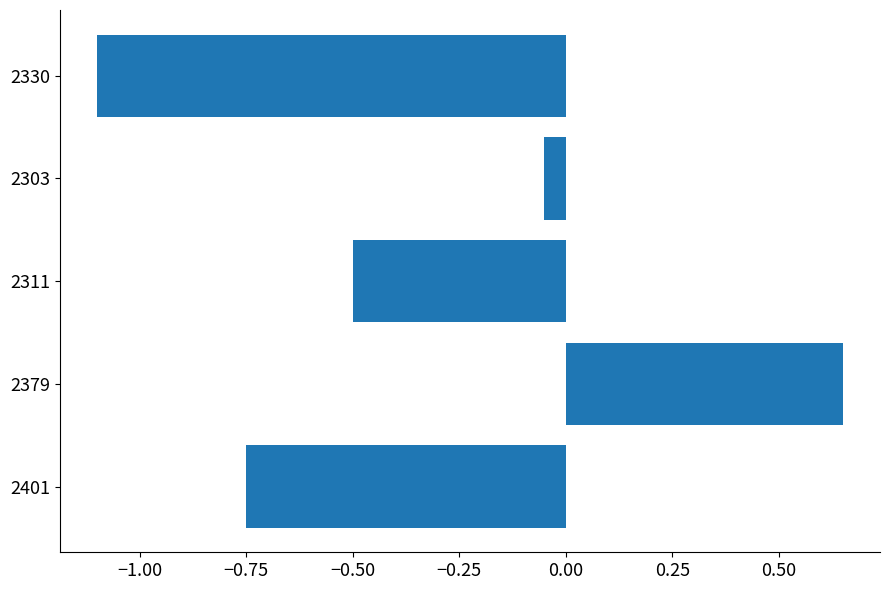

What is the difference between the values at 2311 and 2330?

0.6